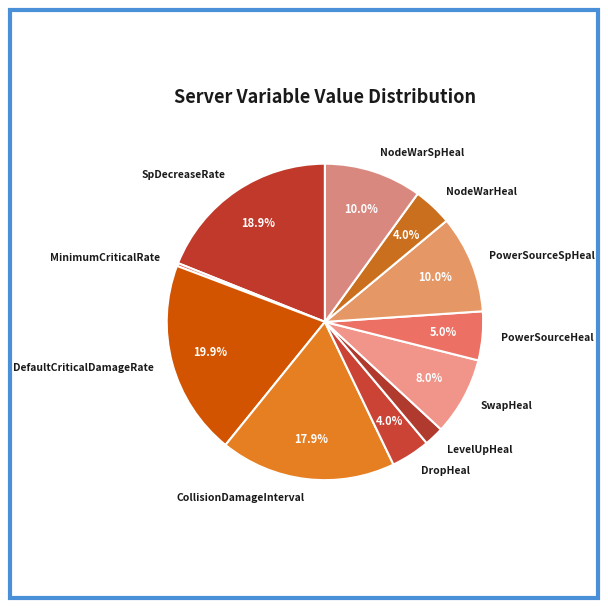

What portion of the pie excludes NodeWarSpHeal?

90.0%